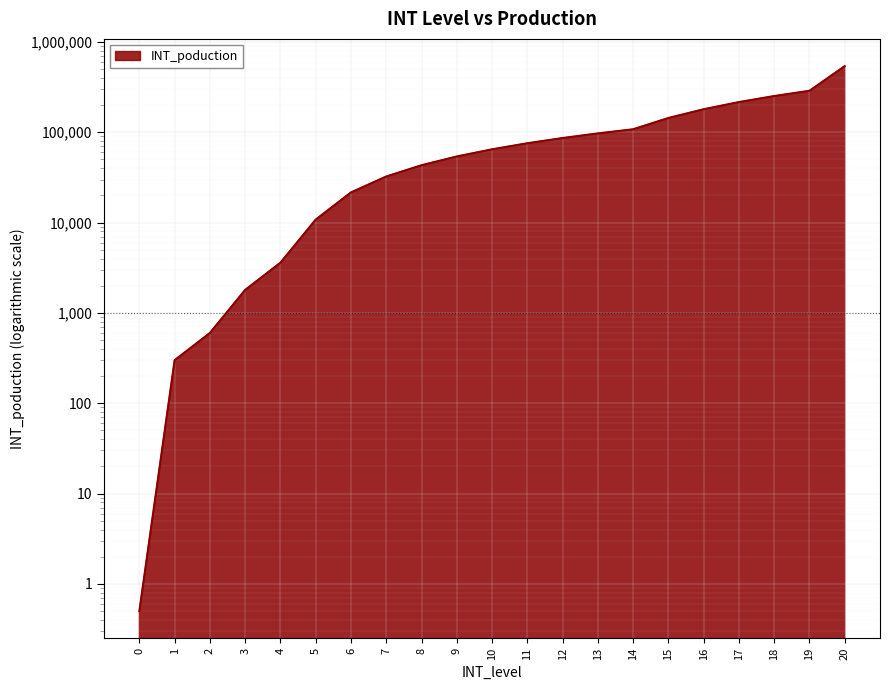

List the labels in order of value, largest first.

20, 19, 18, 17, 16, 15, 14, 13, 12, 11, 10, 9, 8, 7, 6, 5, 4, 3, 2, 1, 0